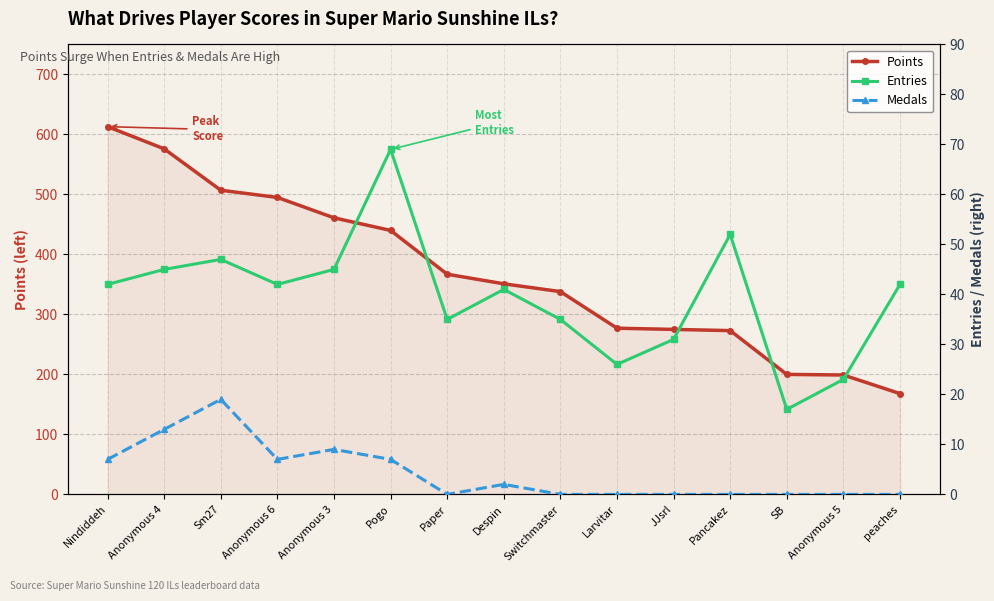

What is the minimum value for Entries?

17